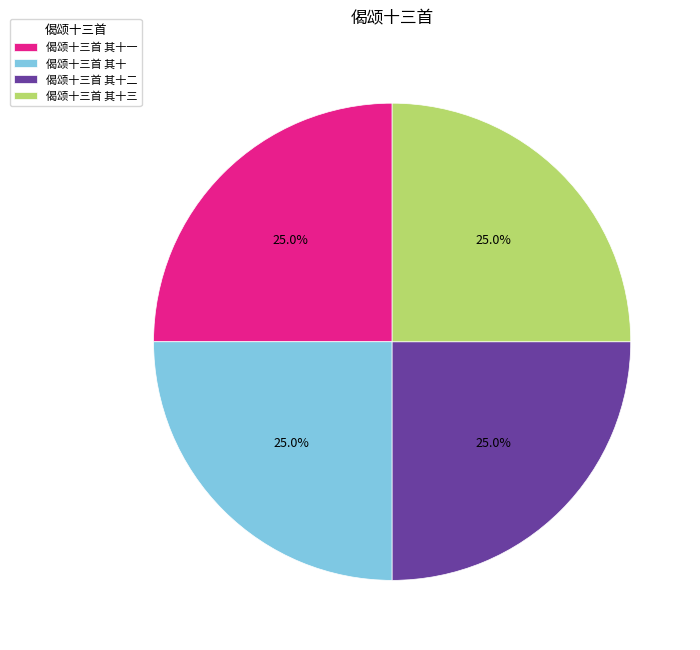

Count the number of slices in the pie.

4